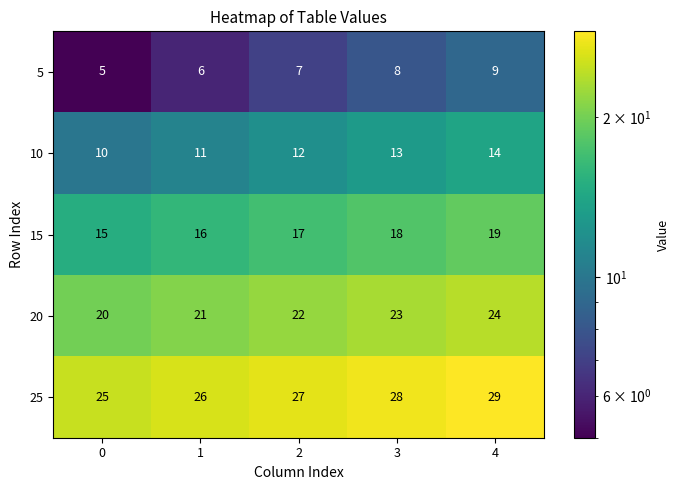

How many 10 values are between 11 and 13?

3